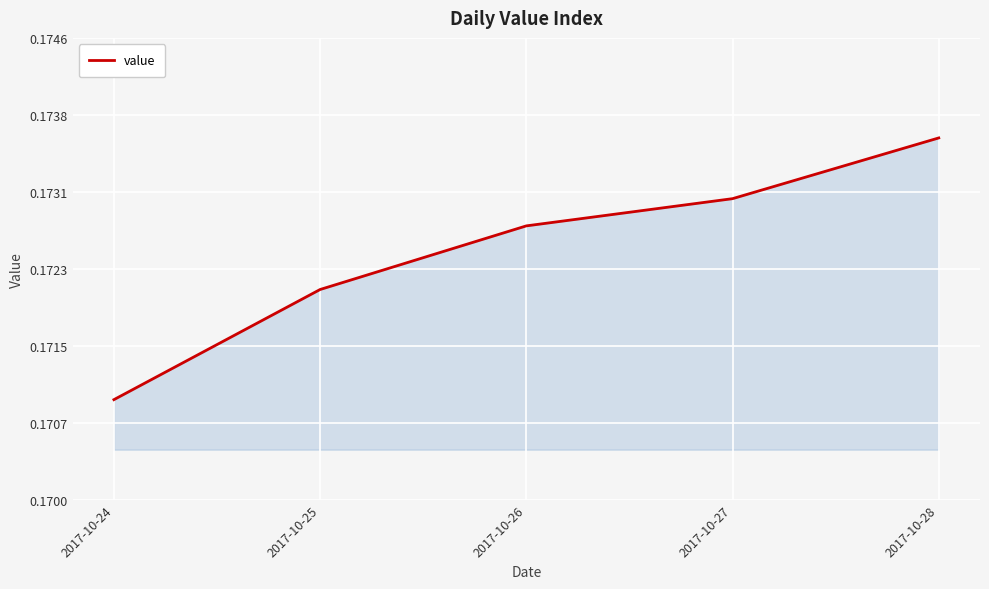

Is this an area chart (filled region under the line)?

Yes